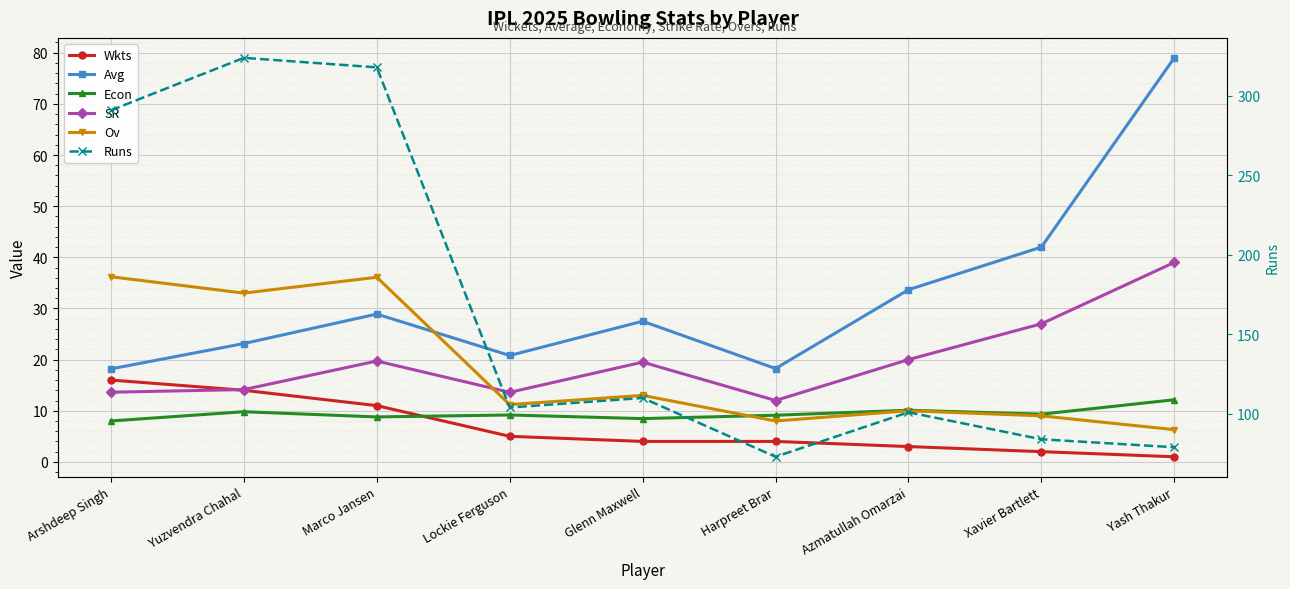

What is the difference between the Runs values at Azmatullah Omarzai and Marco Jansen?

217.0